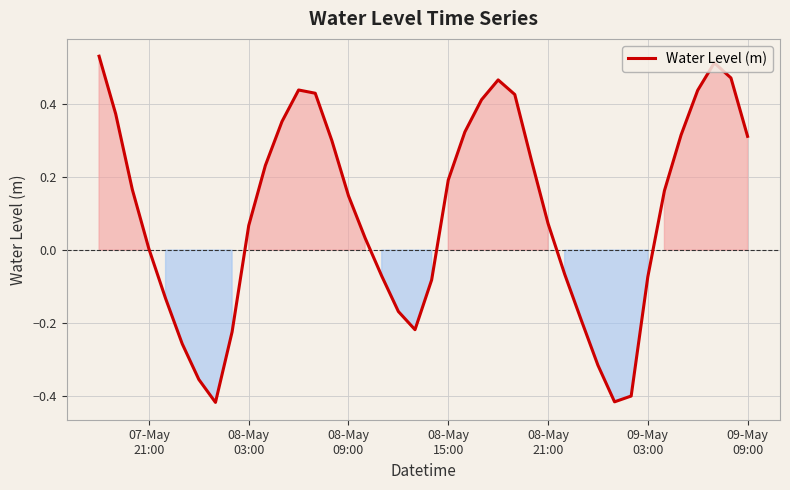

What is the difference between the maximum and minimum values?

0.9